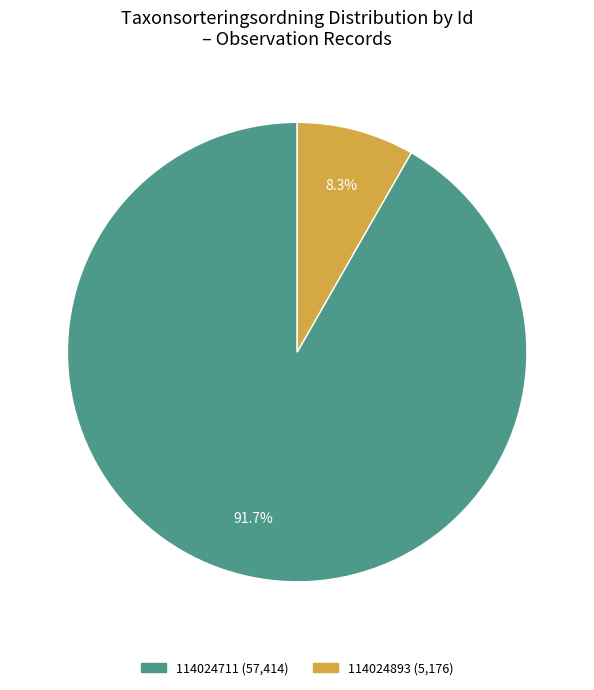

What is the largest slice in the pie chart?

114024711